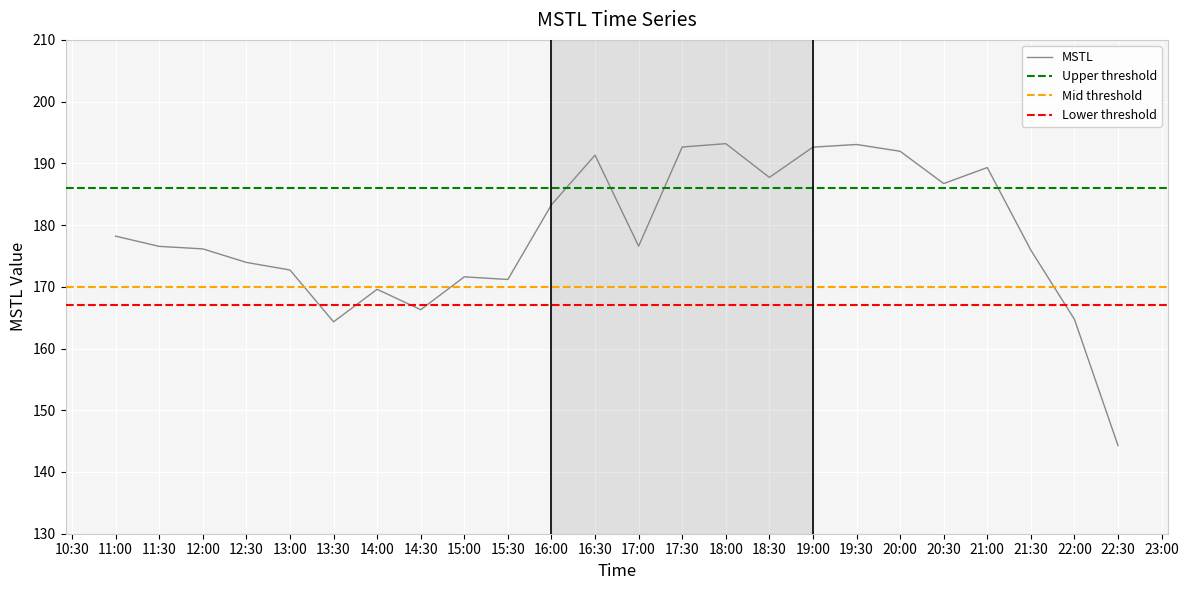

How many interior local peaks (higher than both neighbors) does the data have?

6